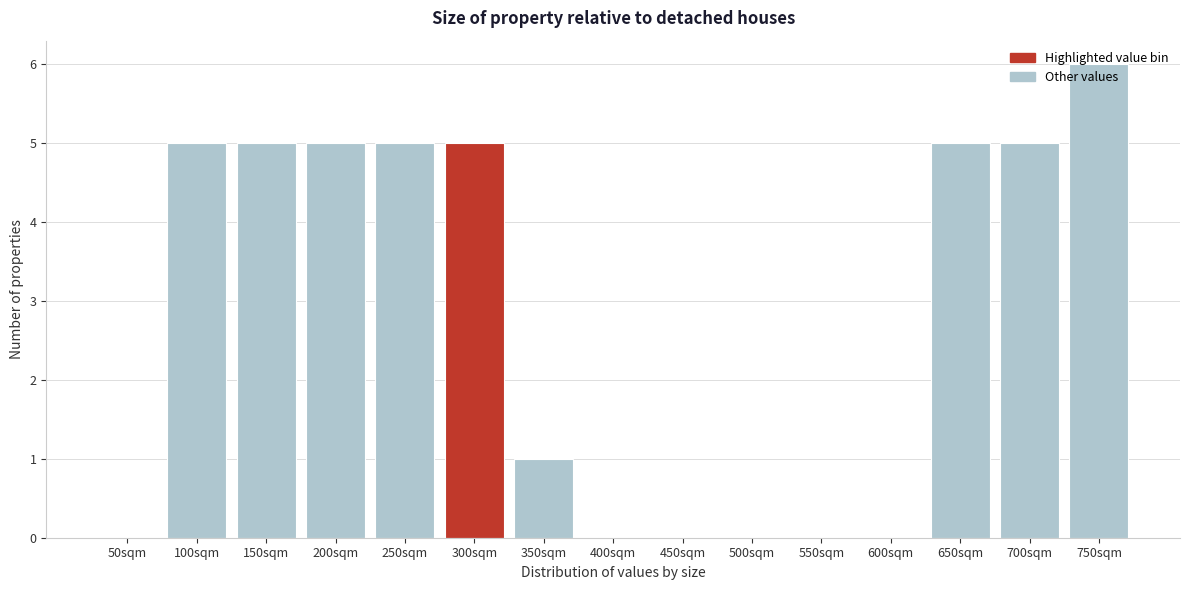

Which category has the highest value across all series?

750sqm